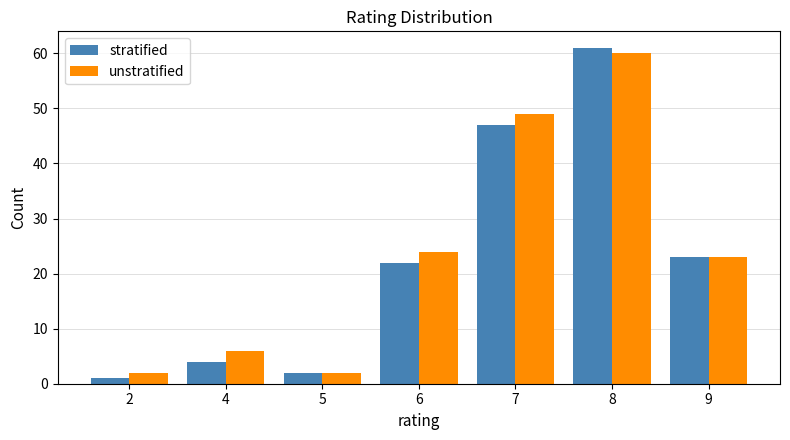

Which category has the highest value in the unstratified series?

8